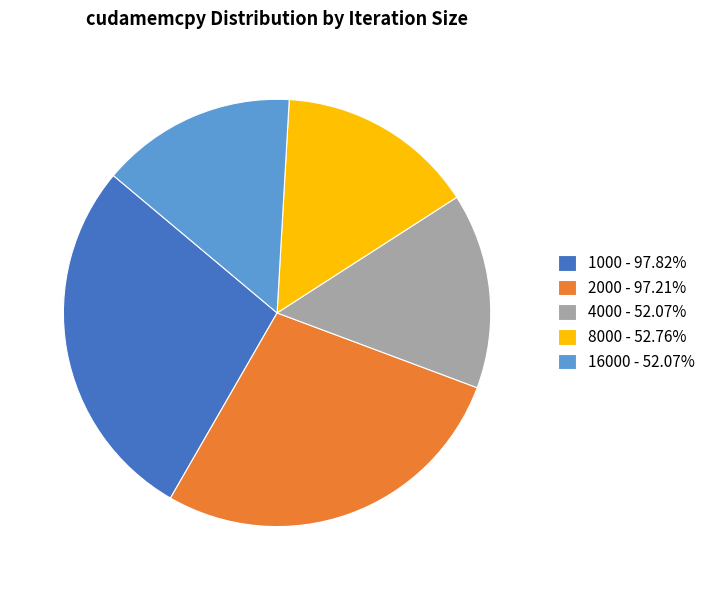

Does 16000 - 52.07% represent more than half of the total?

No